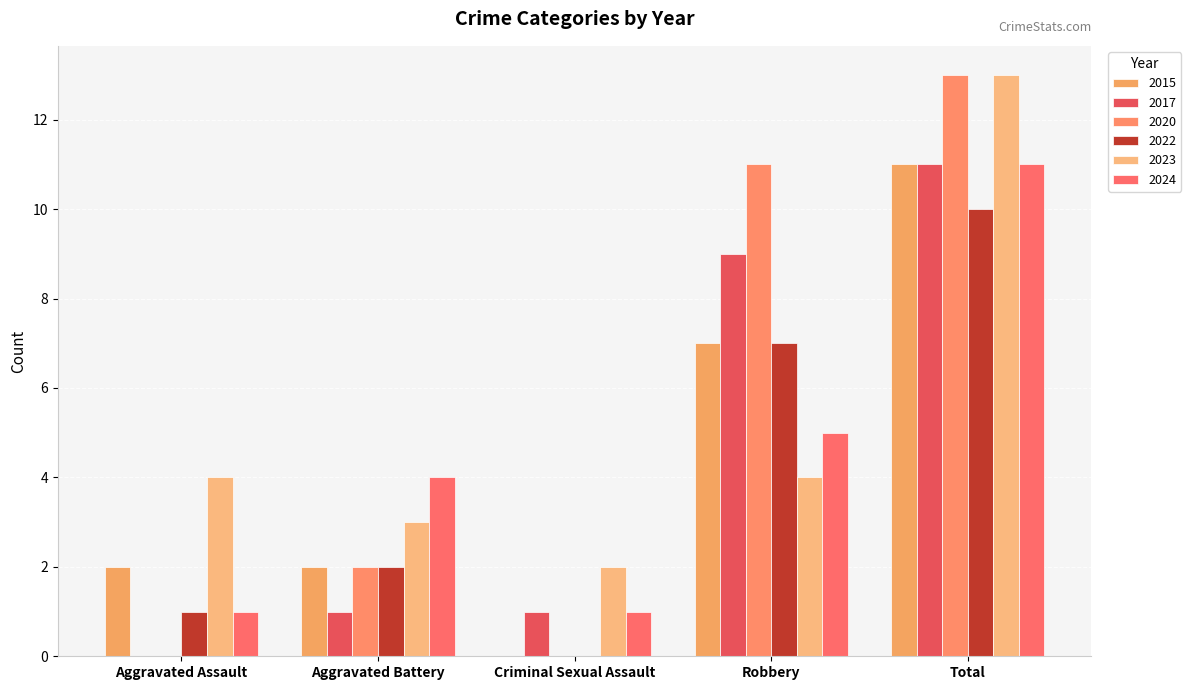

Rank the series by their maximum value, from lowest to highest.

2022, 2015, 2017, 2024, 2020, 2023